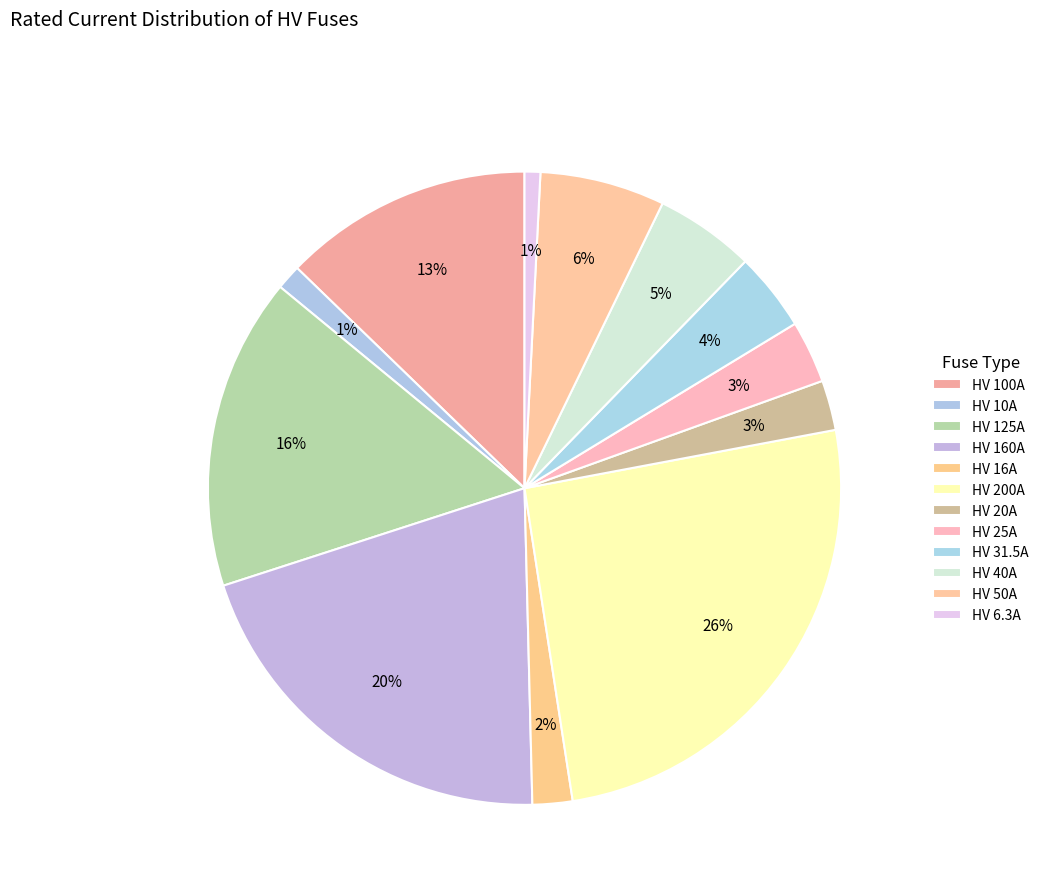

Approximately how many times larger is the value at HV 200A compared to HV 6.3A?

31.7